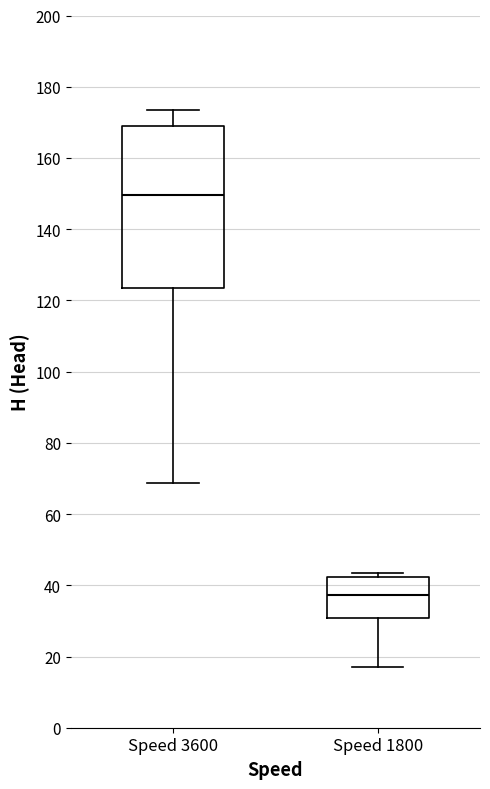

Reading left to right, transcribe this box plot: for each box, give where its median line is, the range the box spans, and where its two whiskers end, as read against the y-axis. The values are not printed on the chart, so give them approximately, as read against the axis.

Speed 3600: median 150, box 124 to 168, whiskers 68 to 174
Speed 1800: median 38, box 30 to 42, whiskers 18 to 44